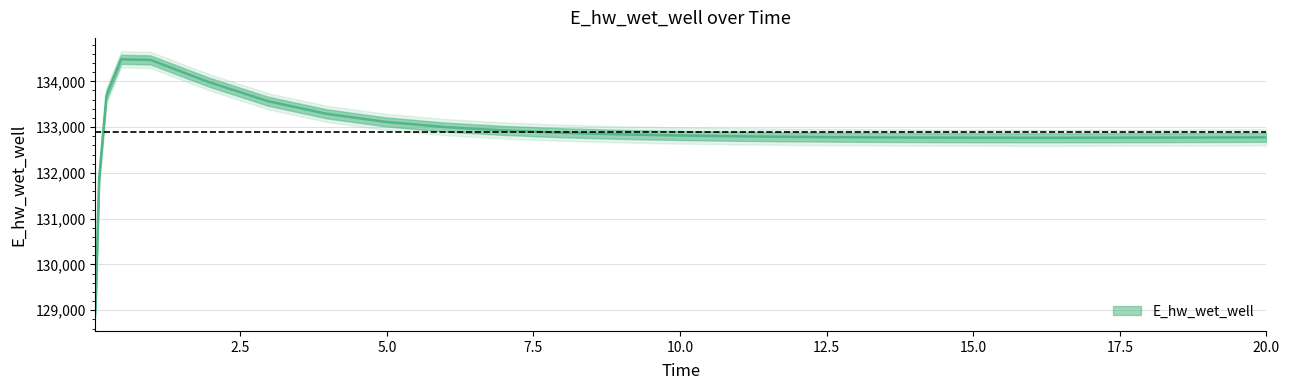

Where is the first local maximum?

0.46875